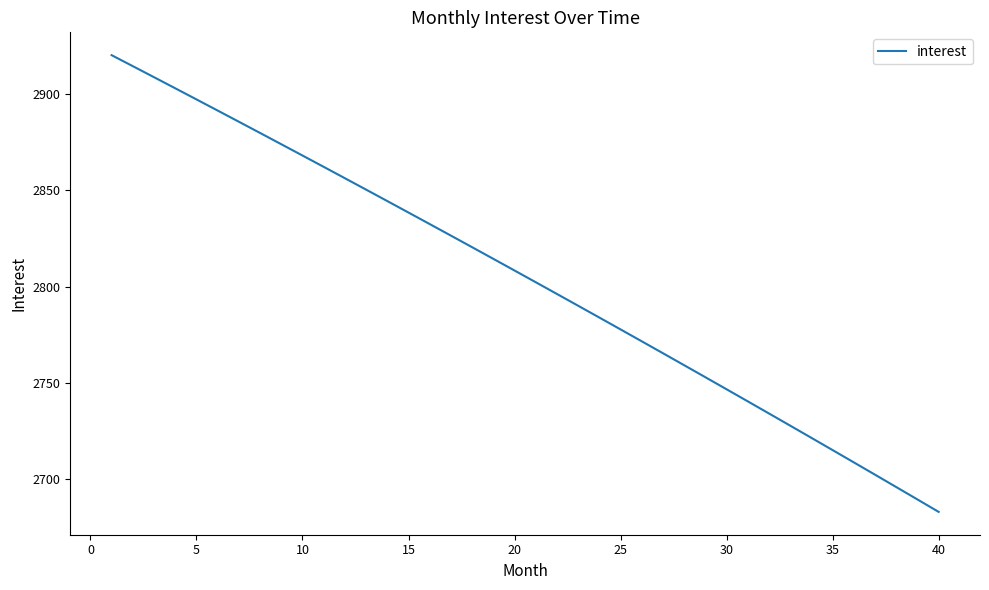

What is the maximum value shown in the chart?

2920.3